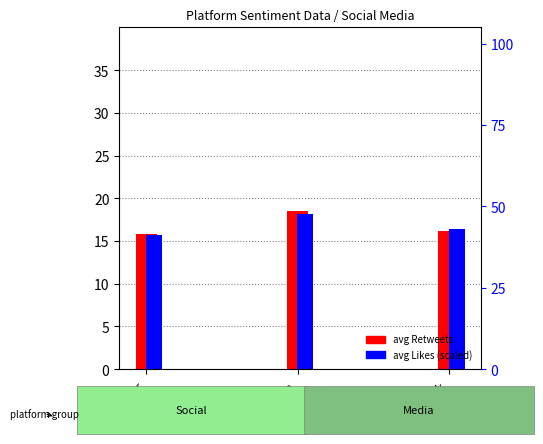

What is the average value of the avg Retweets series?

16.8